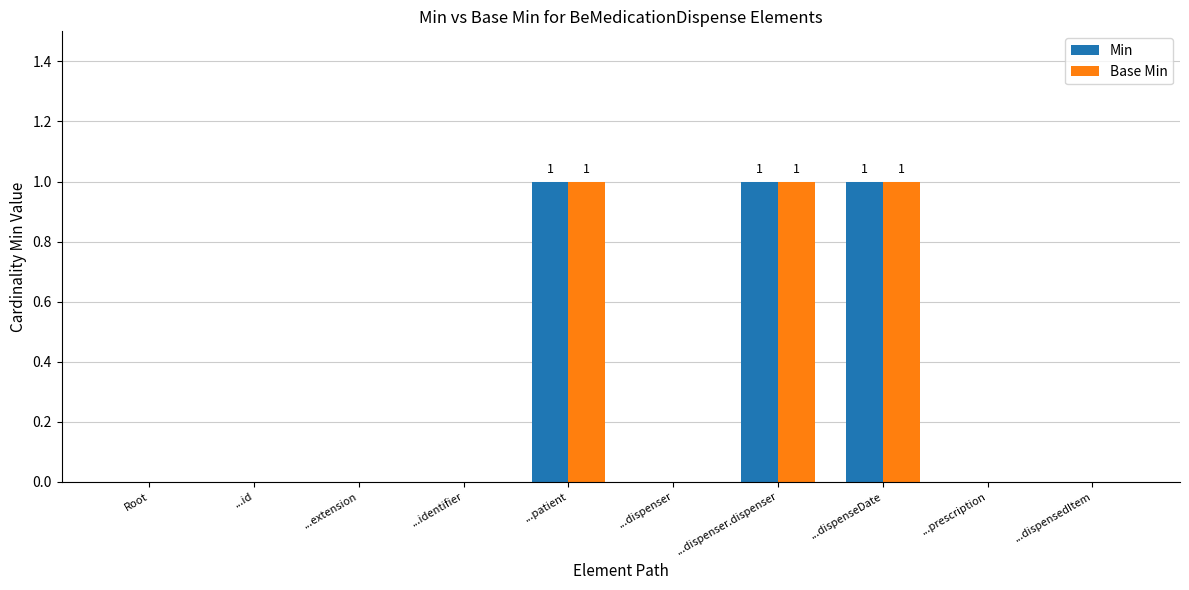

What are all the series names shown in the legend?

Min, Base Min